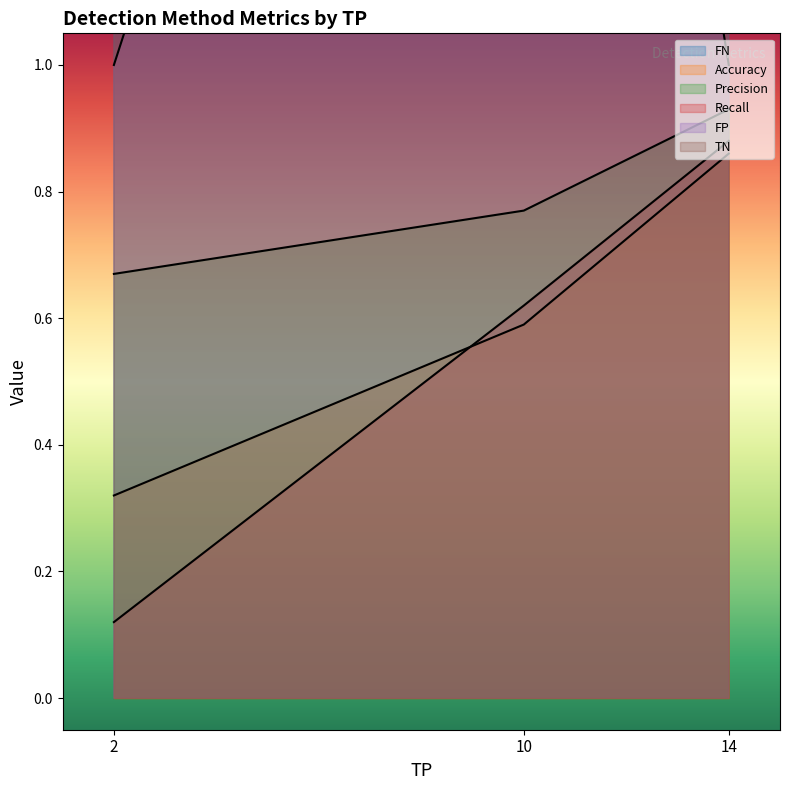

Between 2 and 10, which series saw the biggest shift?

FN